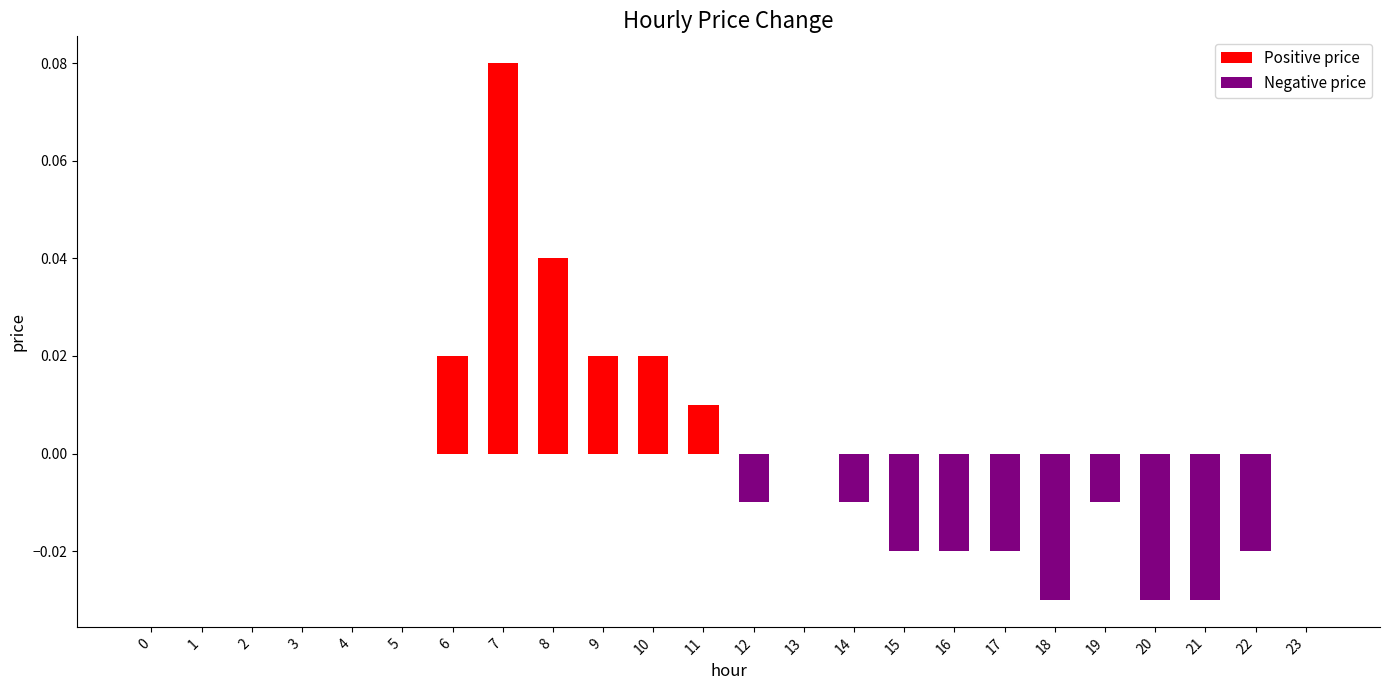

Does the chart contain stacked bars?

No